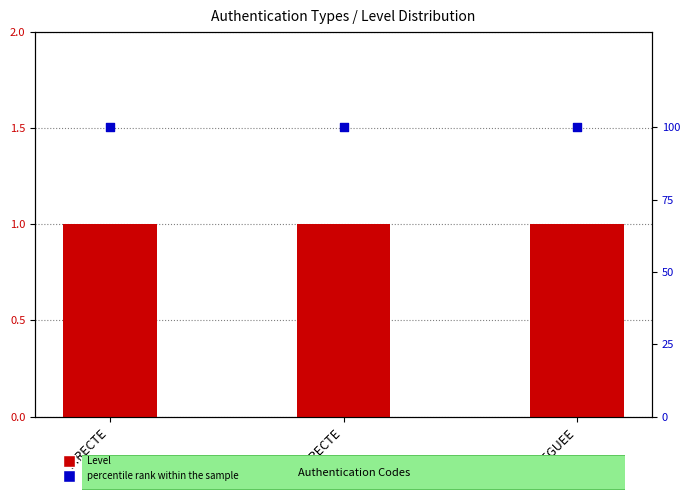

What are all the series names shown in the legend?

Level, percentile rank within the sample